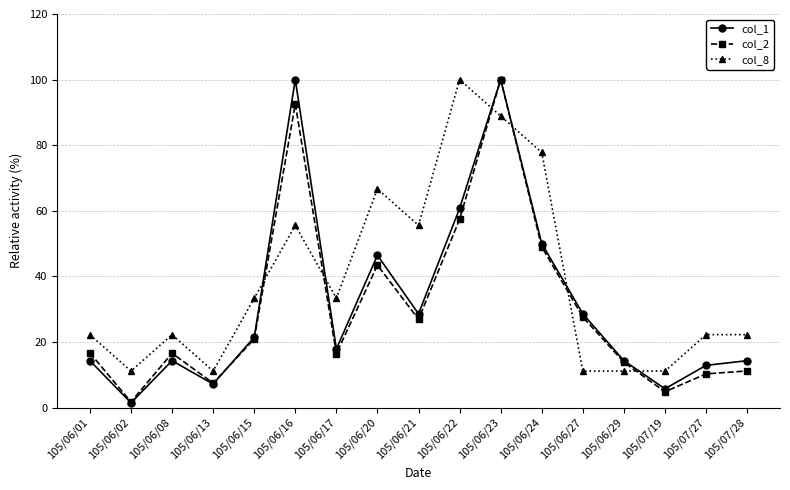

What is the greatest value displayed?

100.0